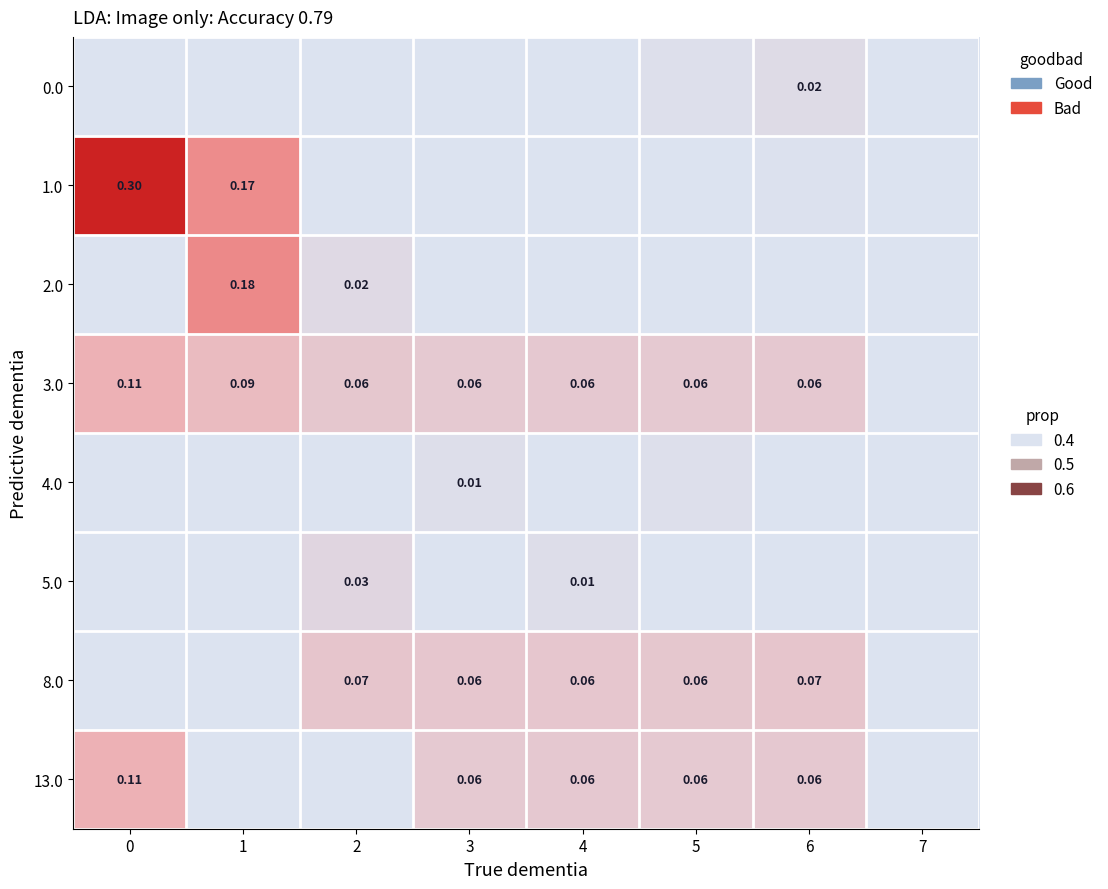

Is it true that 5.0 equals 0.0 at 1?

True